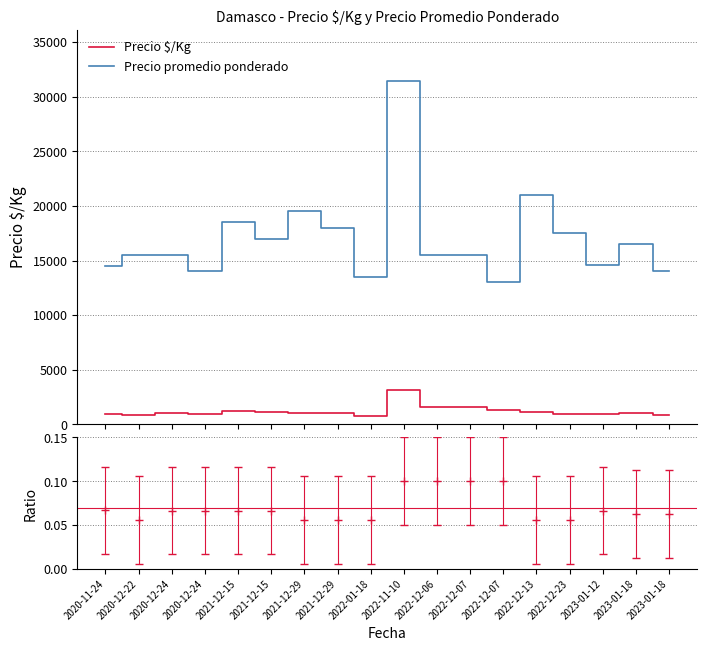

List the series in order of their overall mean, lowest first.

Precio $/Kg, Precio promedio ponderado